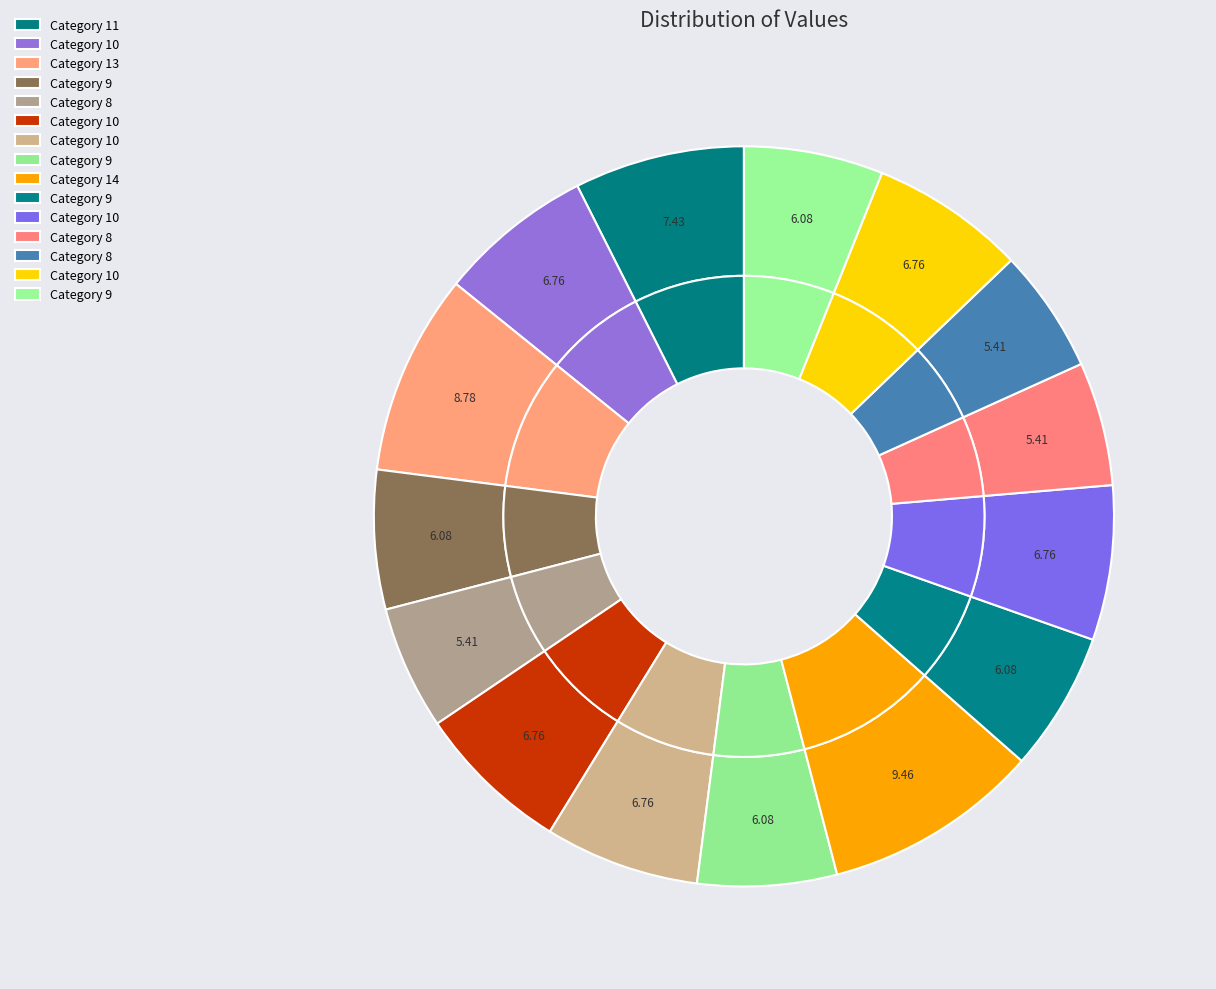

What is the change in value from 13 to 8?

-5